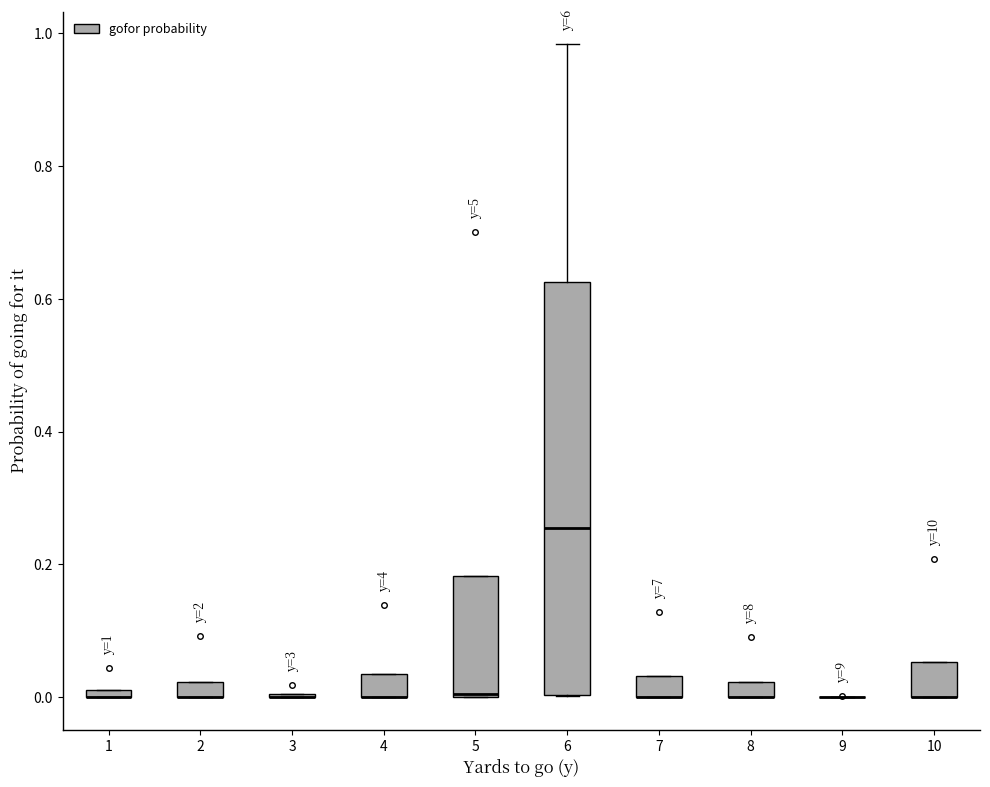

Which box is the tallest, from its lower edge to its upper edge?

6